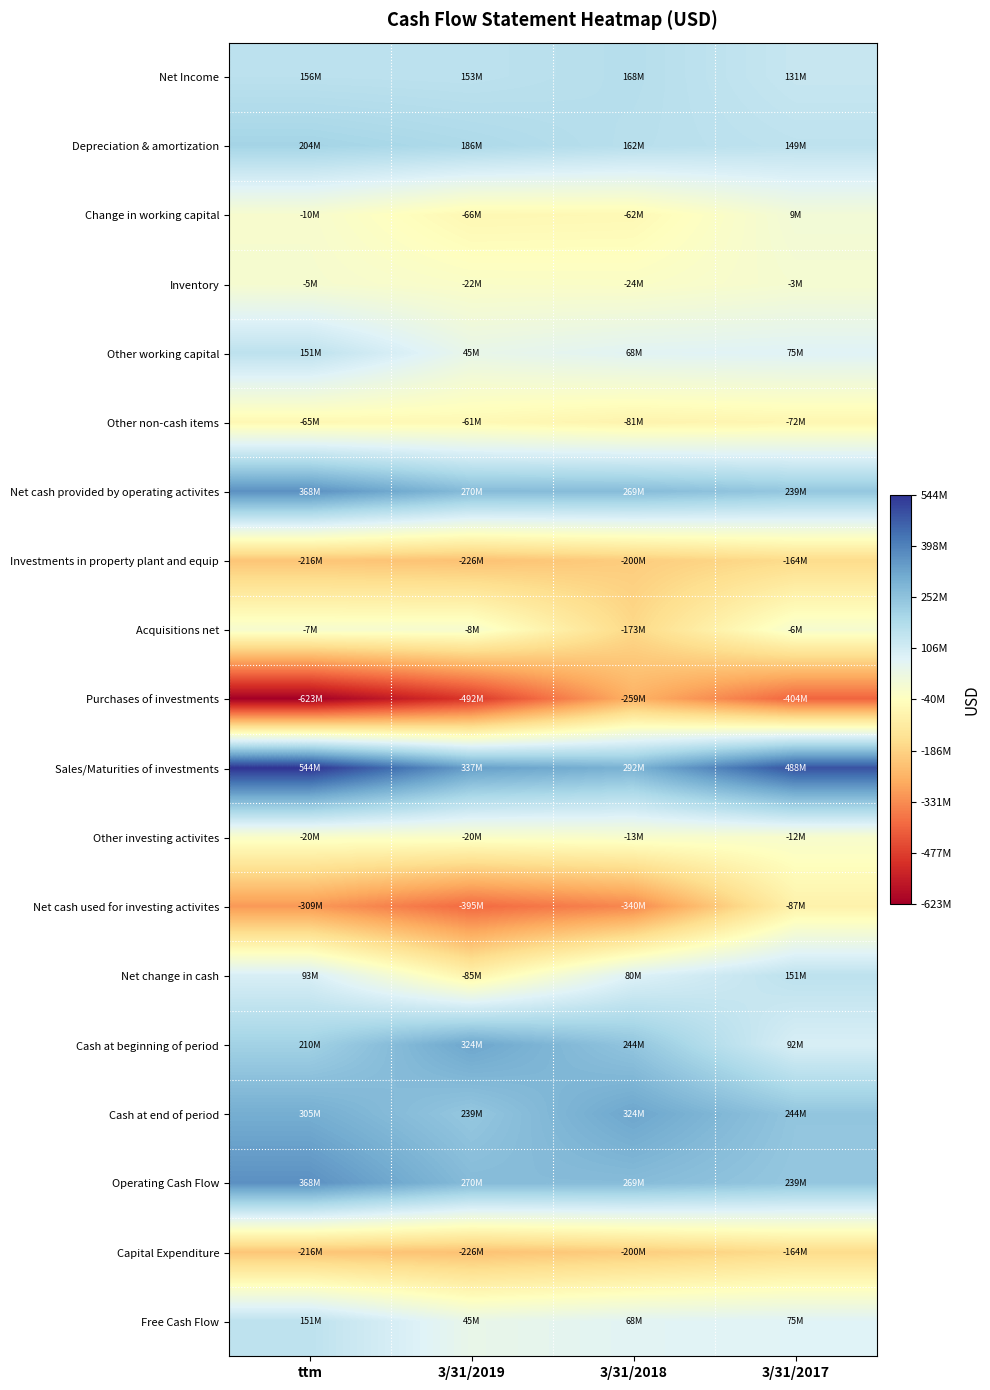

Which series has the widest spread of values?

Purchases of investments